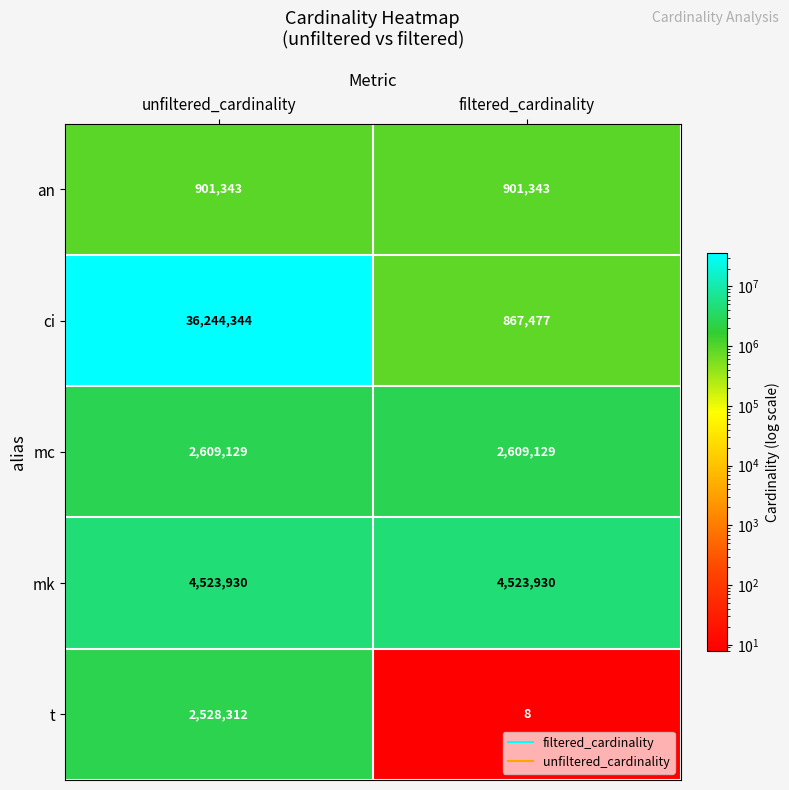

Is it true that mk equals 4523930 at unfiltered_cardinality?

True